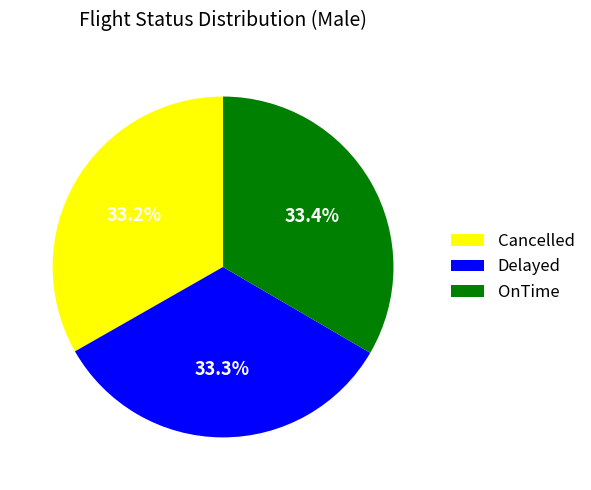

How many segments does this pie chart have?

3